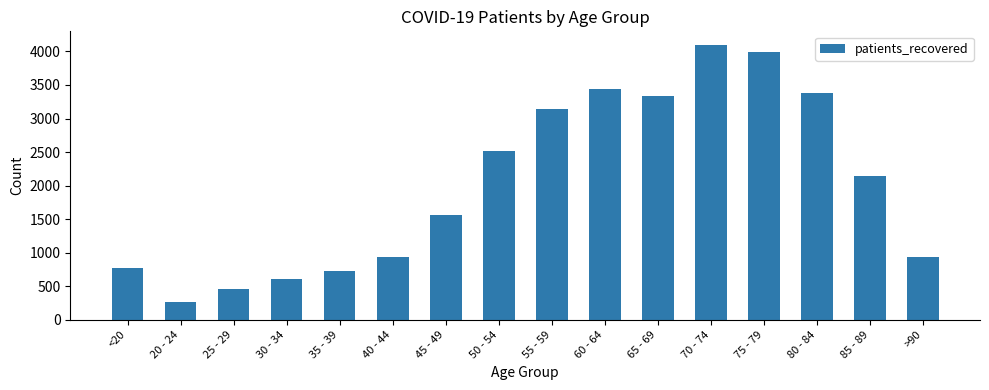

What is the label of the 3rd bar from the left?

25 - 29